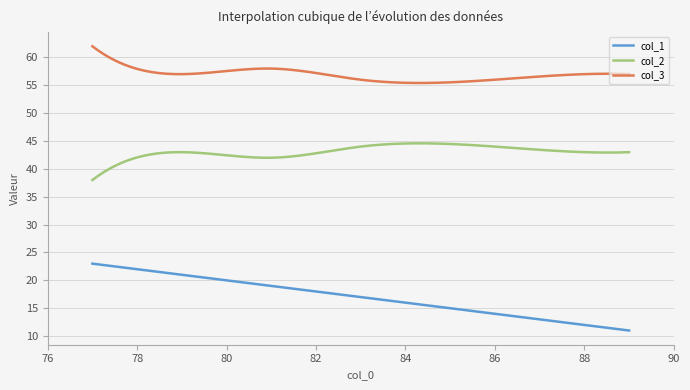

True or false: col_3 and col_2 cross at least once.

False